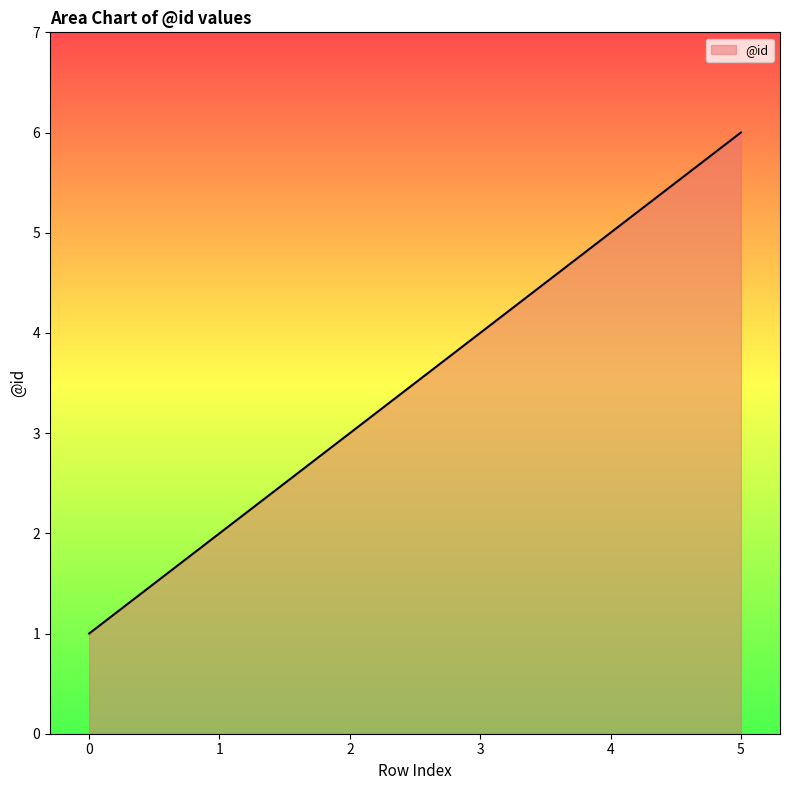

What is the sum of all values?

21